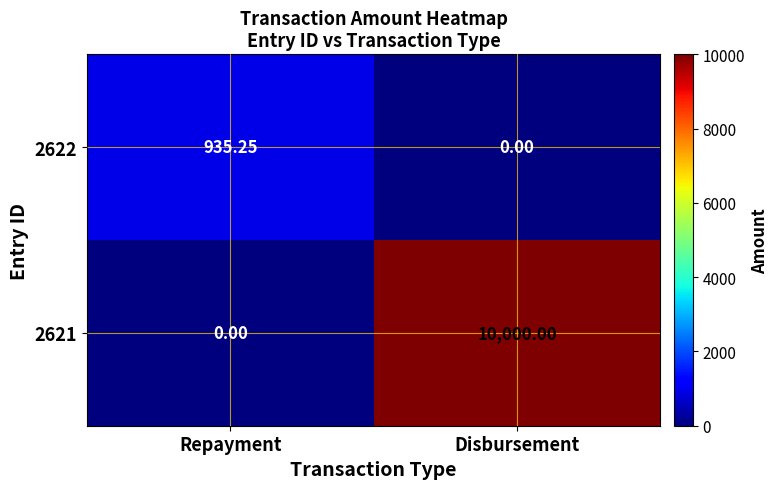

Count the number of data series in this chart.

2